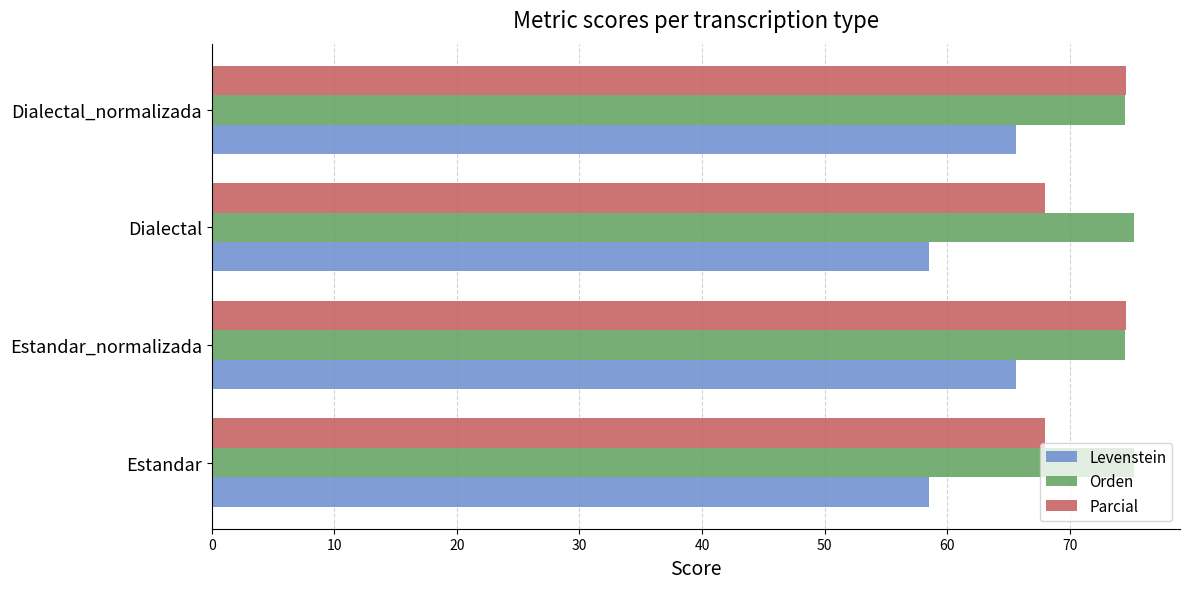

What is the maximum value for Orden?

75.2